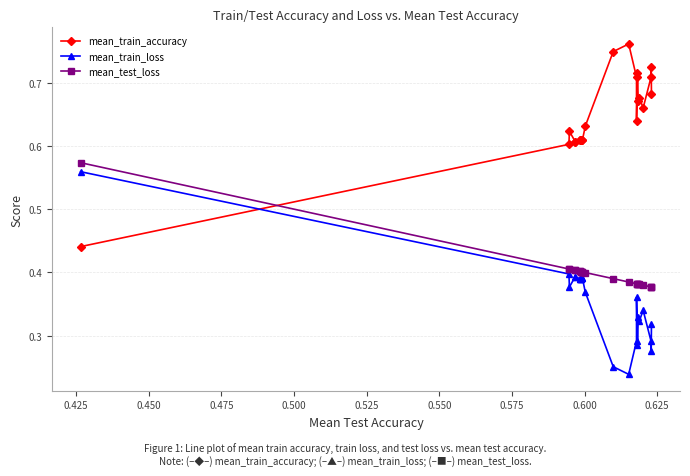

What is the highest value of the mean_test_loss series?

0.6